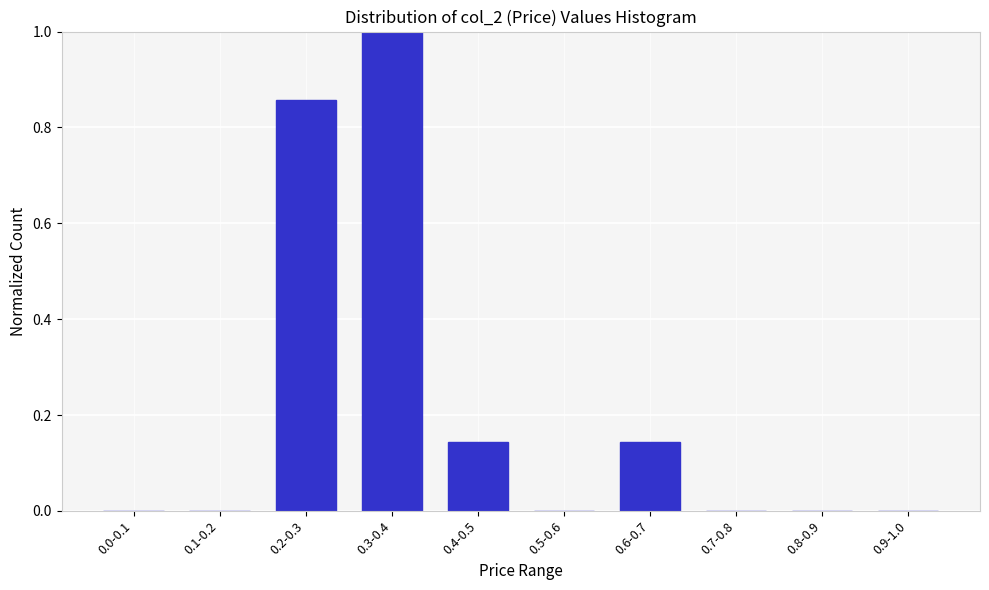

What is the change in value from 0.2-0.3 to 0.9-1.0?

-0.9